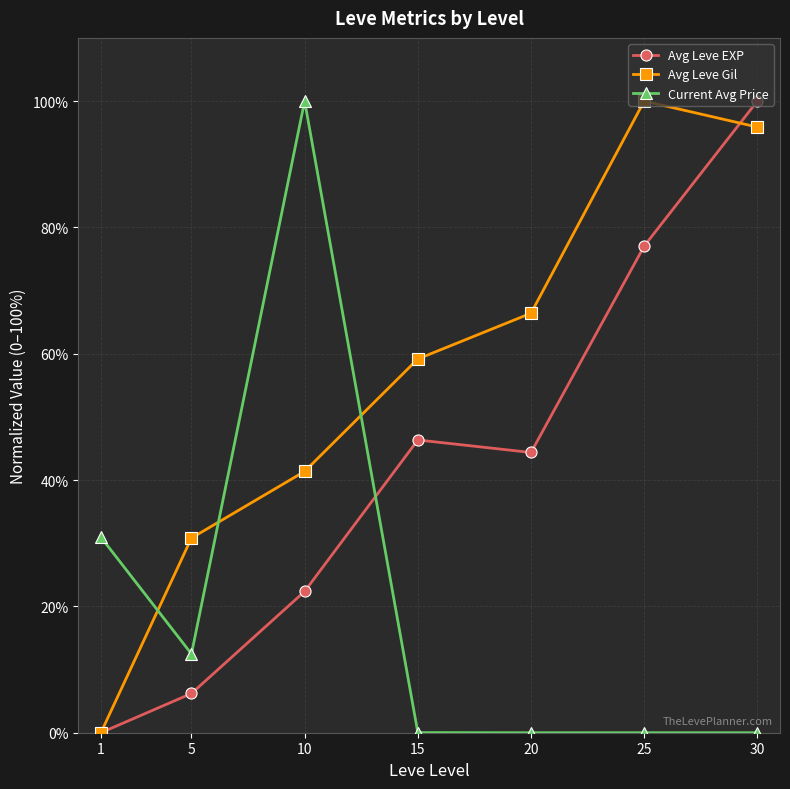

Which category has the highest value in the Avg Leve EXP series?

30